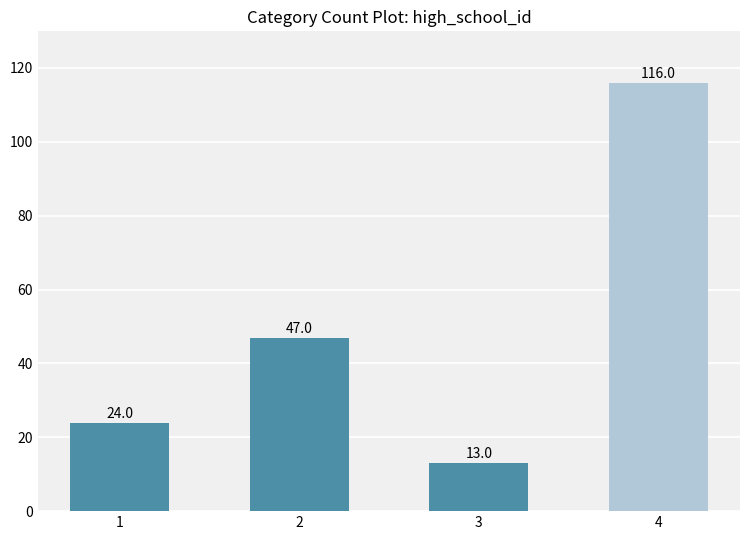

What is the sum of all values?

200